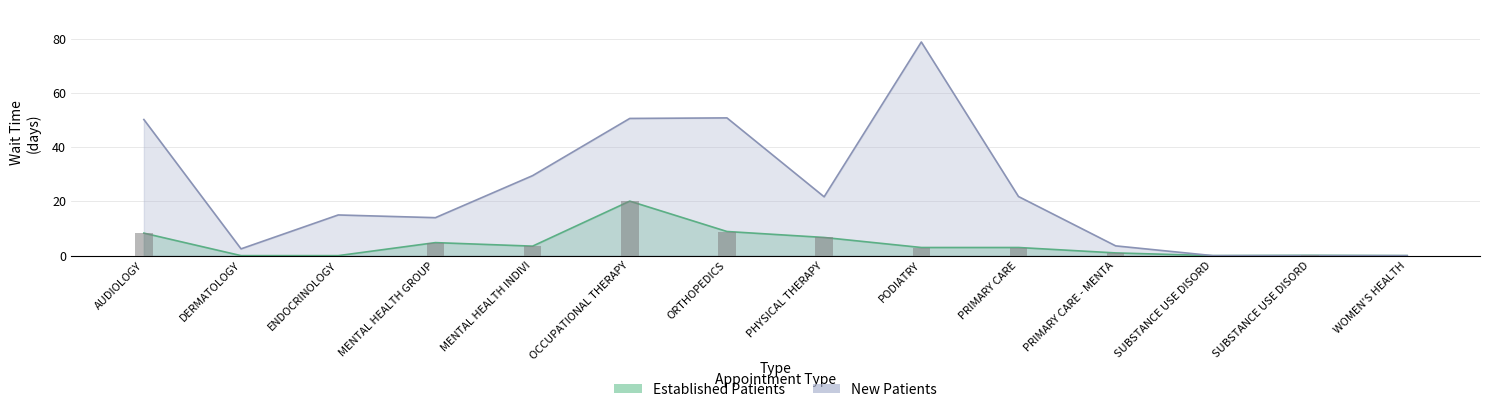

What is the total value across all series at SUBSTANCE USE DISORDER INDIVIDUAL?

0.1